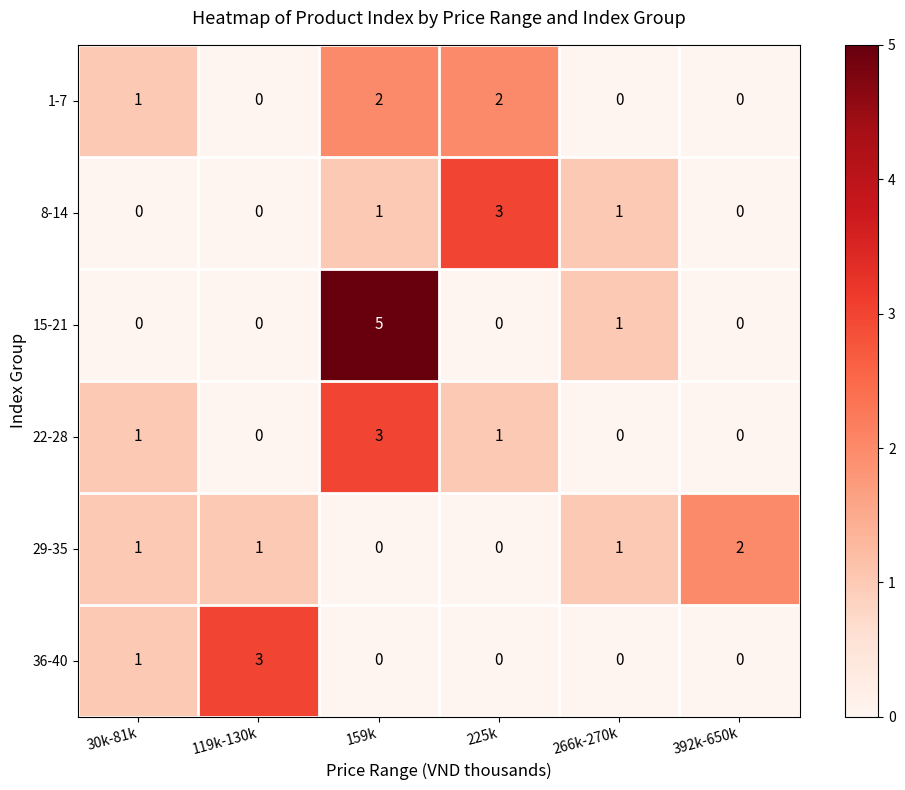

The value of 1-7 at 225k is 0. True or false?

False